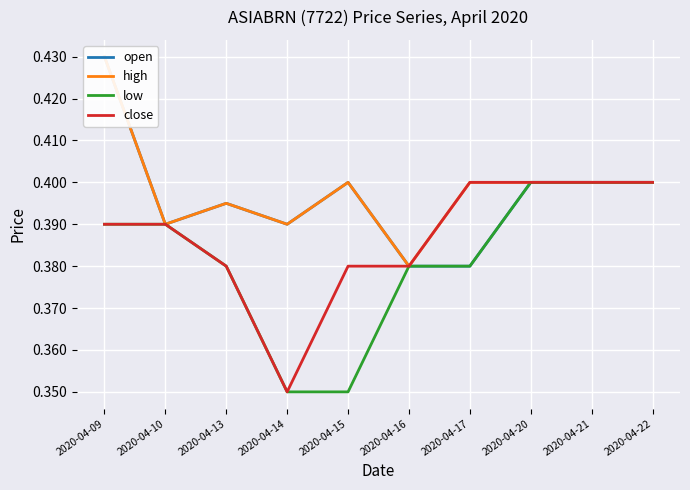

Which label corresponds to the largest value in the chart?

2020-04-09